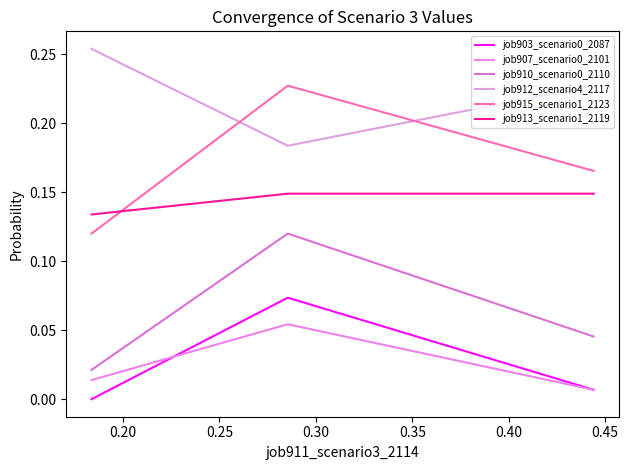

Reading right to left, extract all data points from this chart.

job903_scenario0_2087: 0.0	0.1	0.0
job907_scenario0_2101: 0.0	0.1	0.0
job910_scenario0_2110: 0.0	0.1	0.0
job912_scenario4_2117: 0.2	0.2	0.3
job915_scenario1_2123: 0.2	0.2	0.1
job913_scenario1_2119: 0.1	0.1	0.1